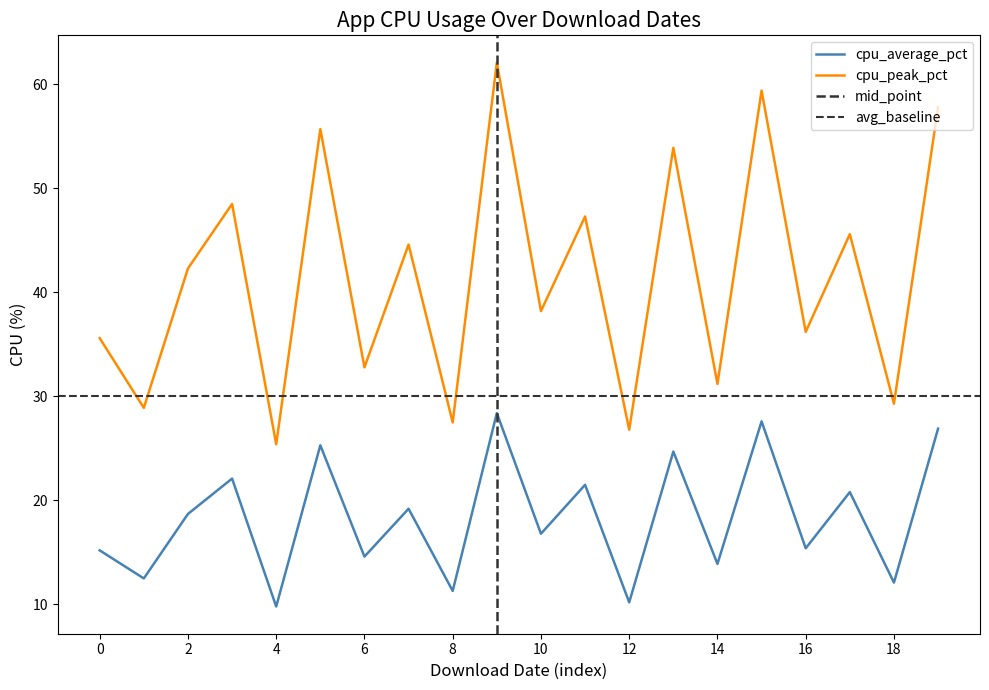

True or false: cpu_average_pct and cpu_peak_pct cross at least once.

False